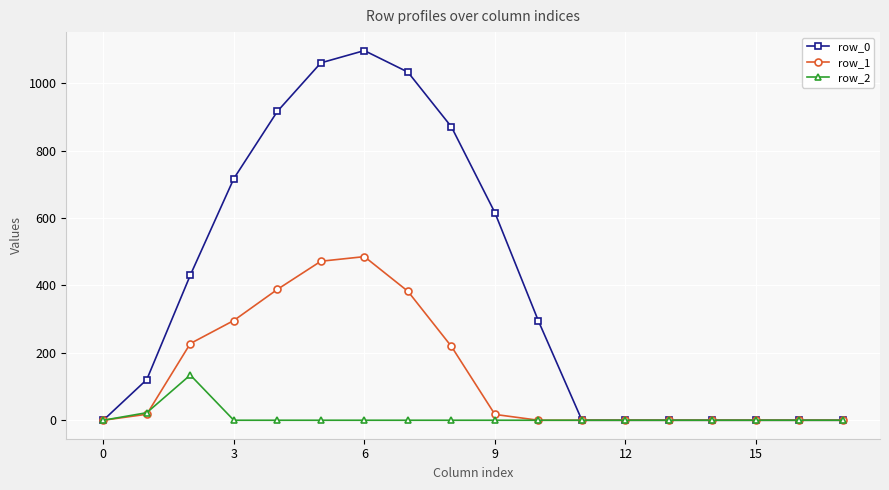

At how many categories does at least one series exceed 558?

7